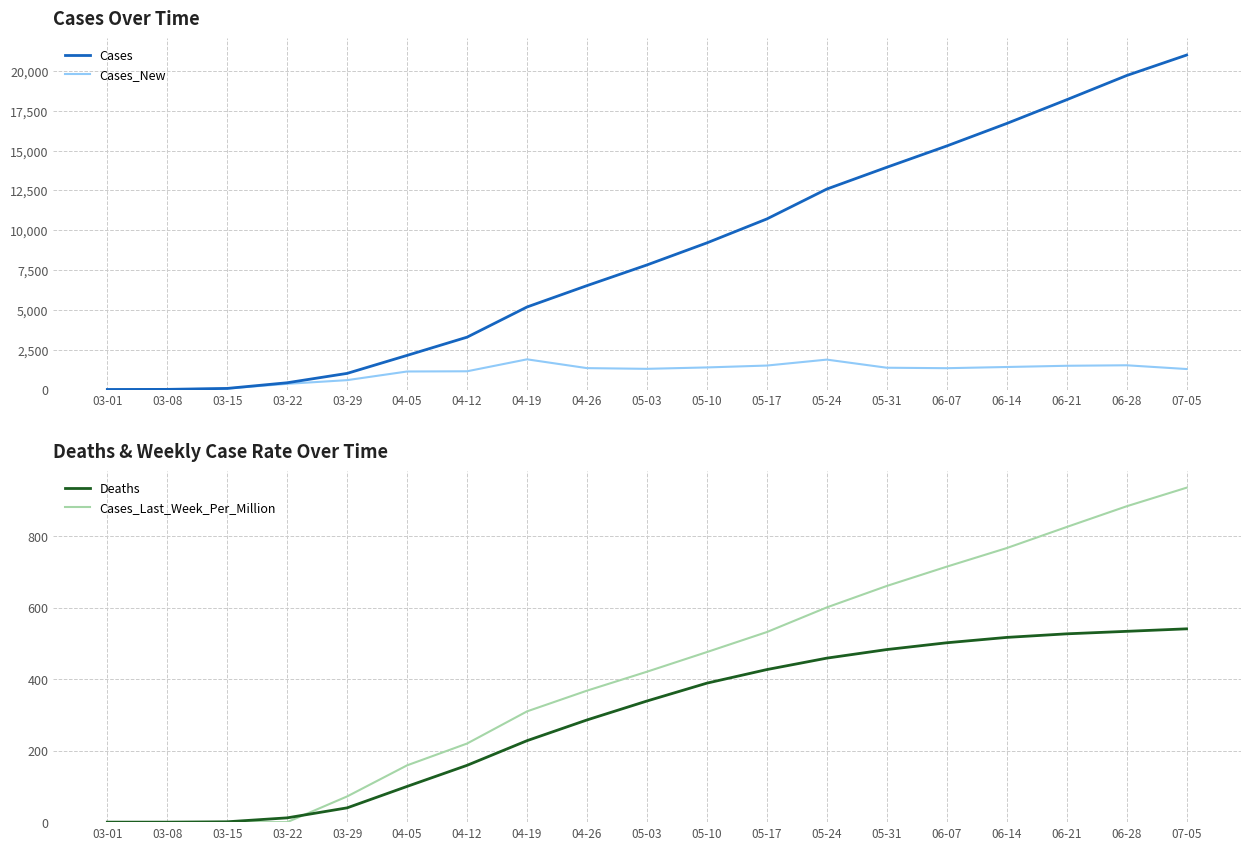

After their last crossing, which series has the higher values: Cases_Last_Week_Per_Million or Deaths?

Cases_Last_Week_Per_Million